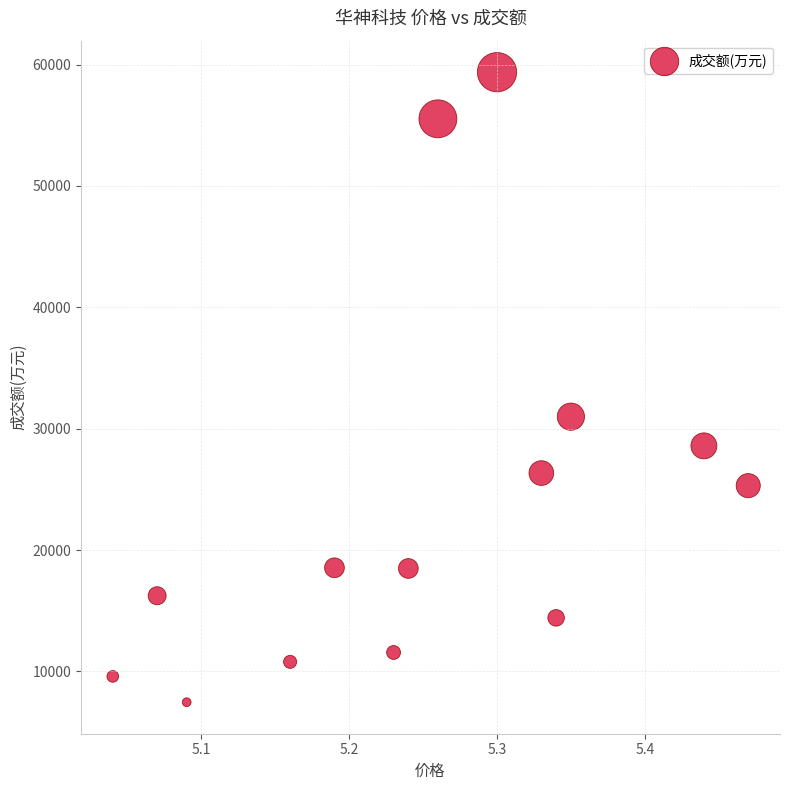

What is the range of Y values (max minus min)?

51903